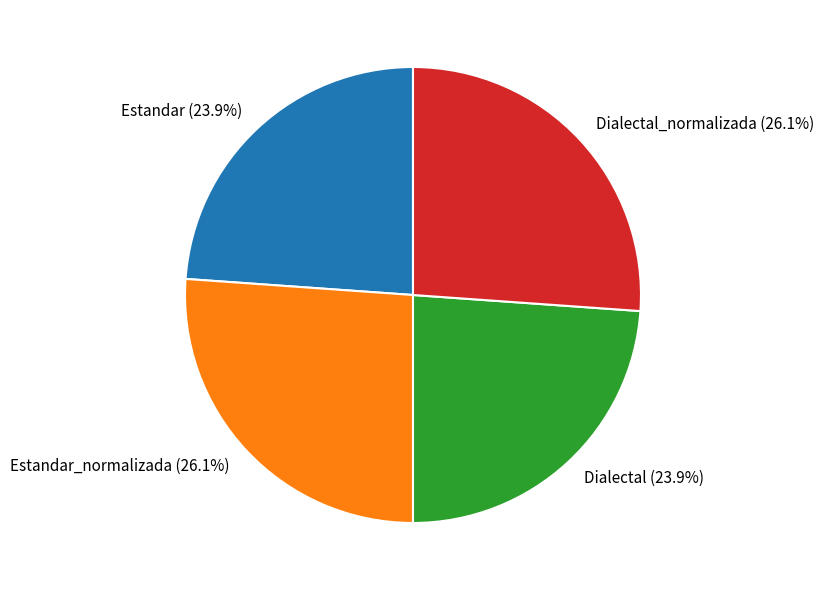

How much of the chart is everything except Dialectal_normalizada (26.1%)?

73.9%